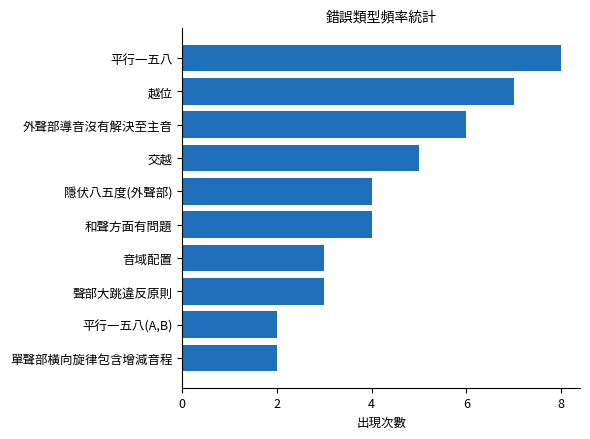

Approximately how many times larger is the value at 外聲部導音沒有解決至主音 compared to 平行一五八(A,B)?

3.0